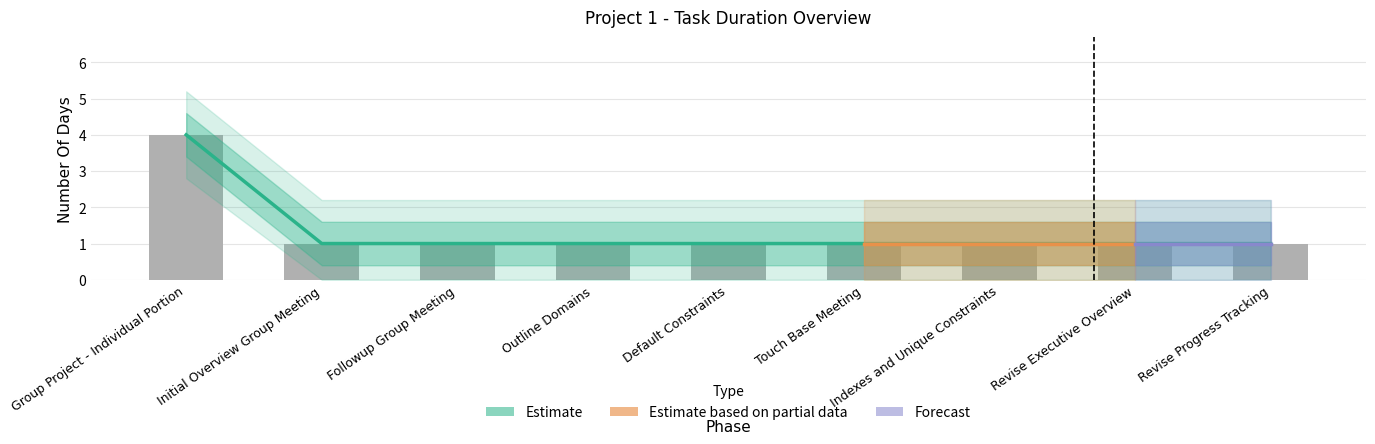

Does the chart contain any negative values?

No